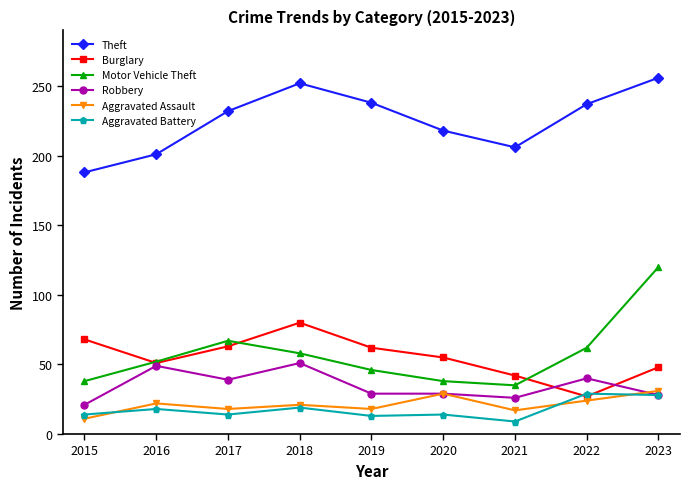

Where is the first local maximum for Robbery?

2016